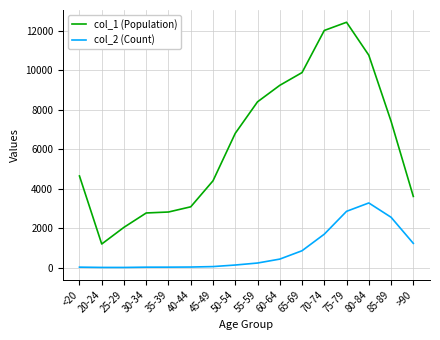

At <20, list the series in order from largest to smallest.

col_1 (Population), col_2 (Count)